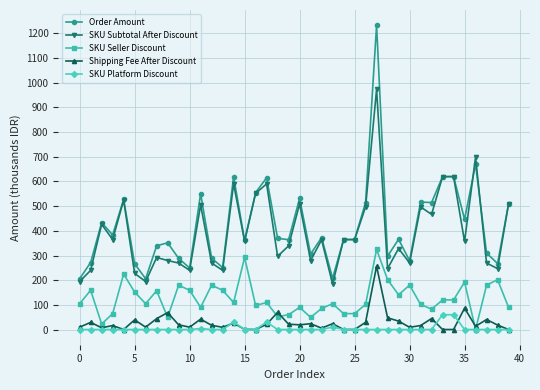

Which series has the widest spread of values?

Order Amount